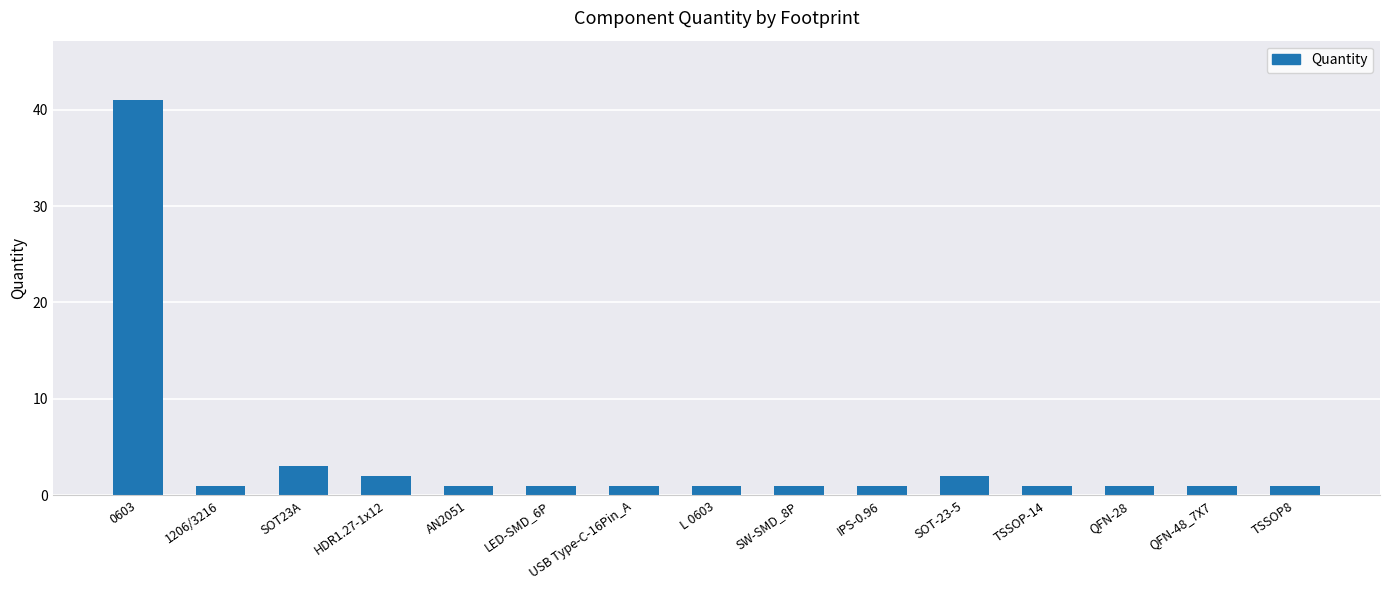

True or false: the data shows 1 at TSSOP8.

True